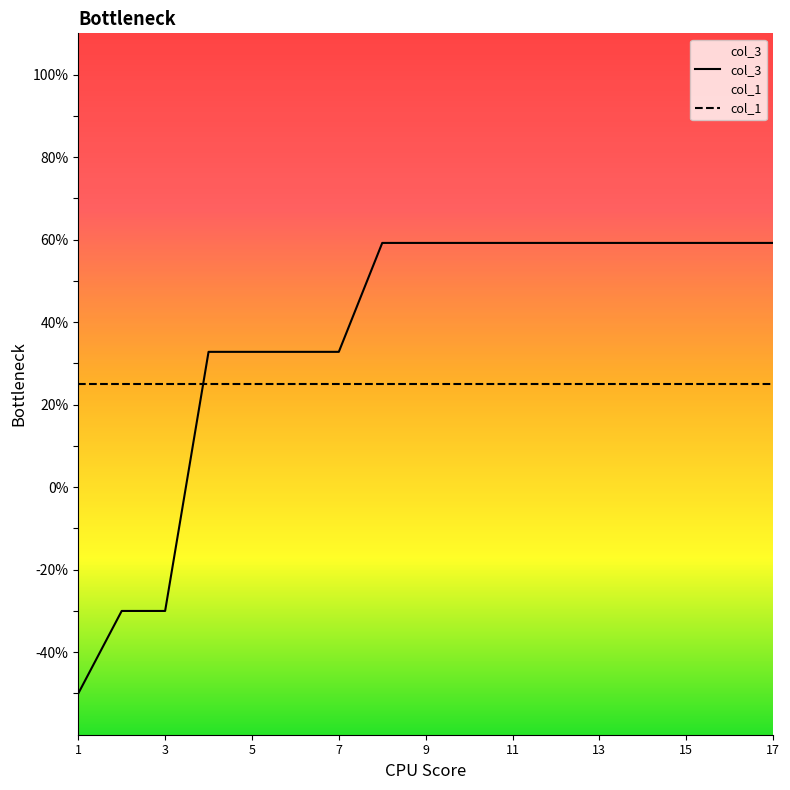

What is the value of the 16th point from the left?

59.2